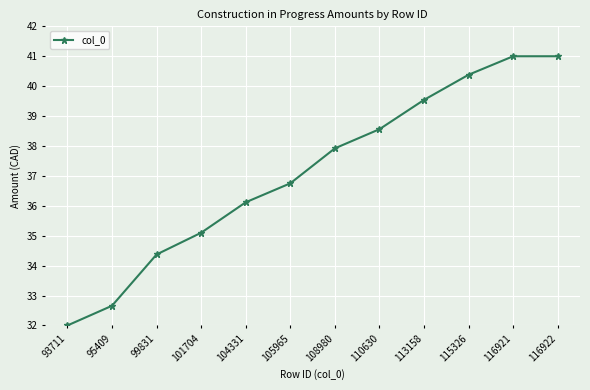

The chart shows a value of 13.4 at 105965. True or false?

False